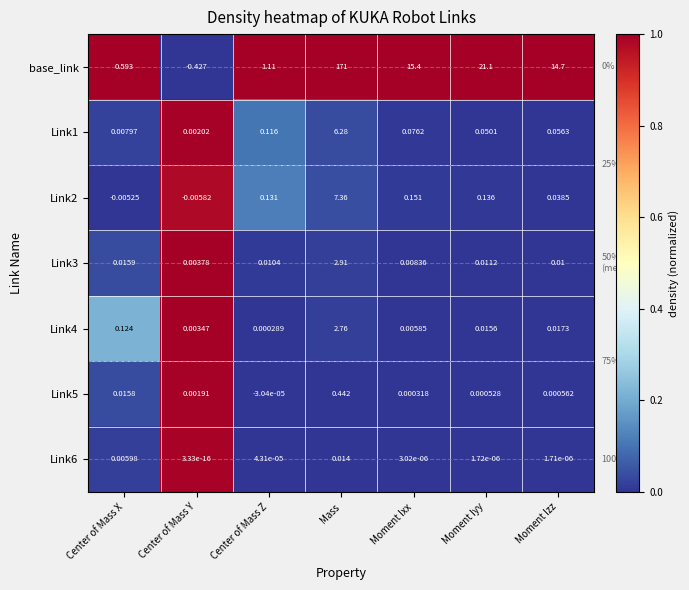

Rank the series by their maximum value, from lowest to highest.

Link6, Link5, Link4, Link3, Link1, Link2, base_link